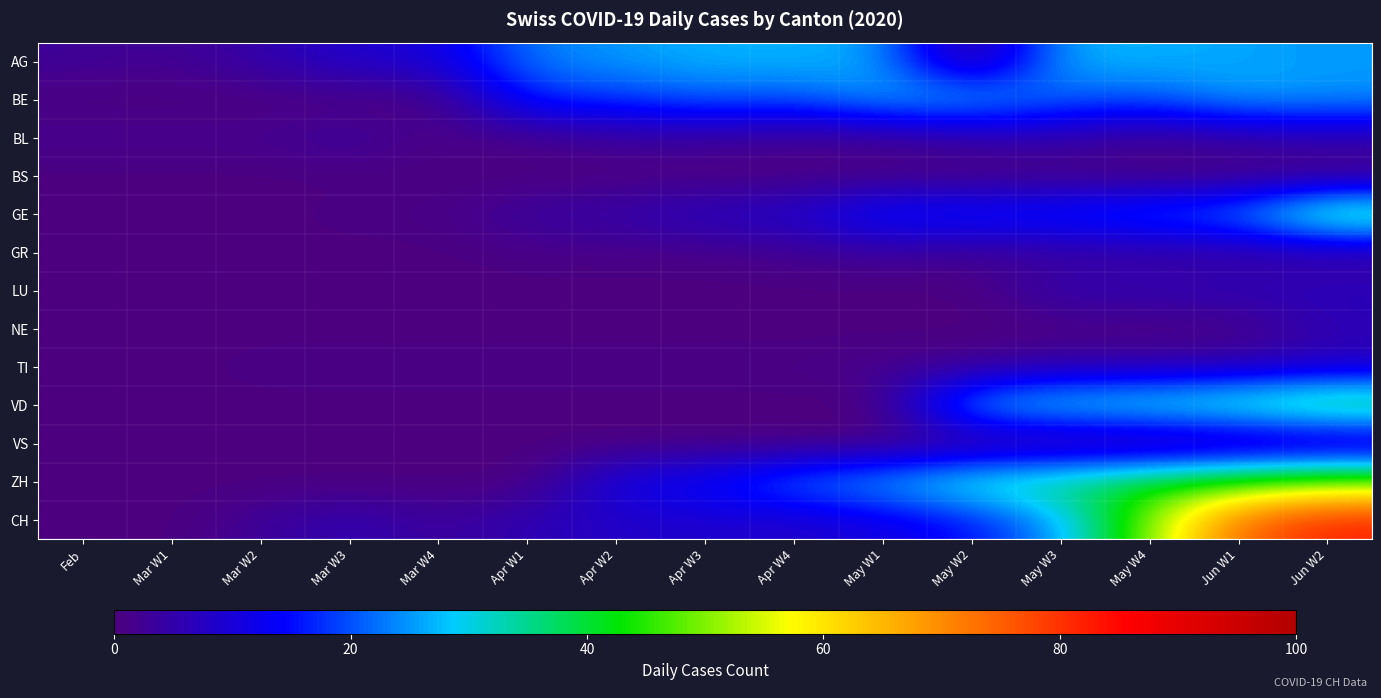

How many categories are shown in the chart?

15